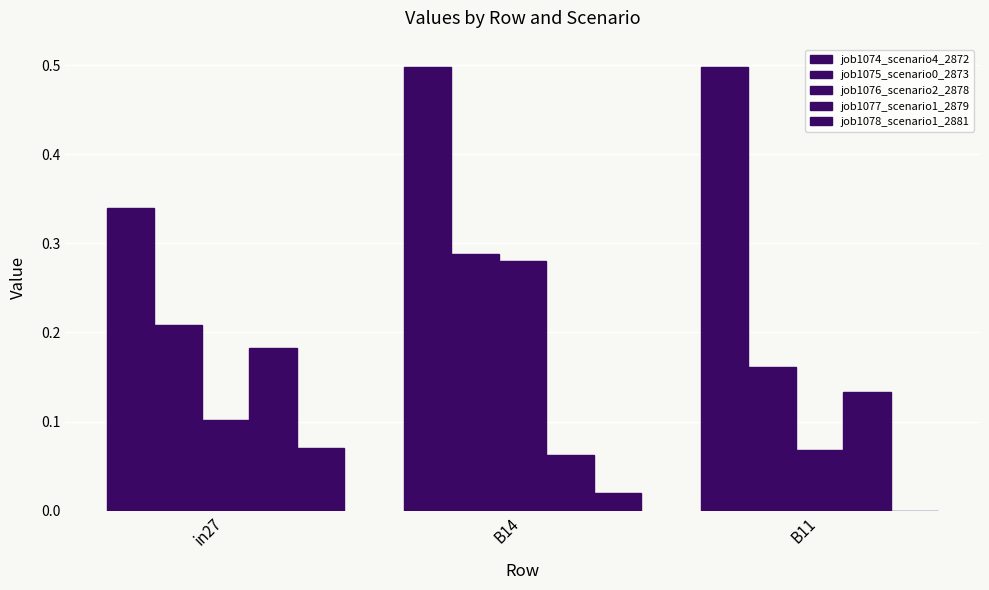

How many values in job1078_scenario1_2881 are above zero?

2